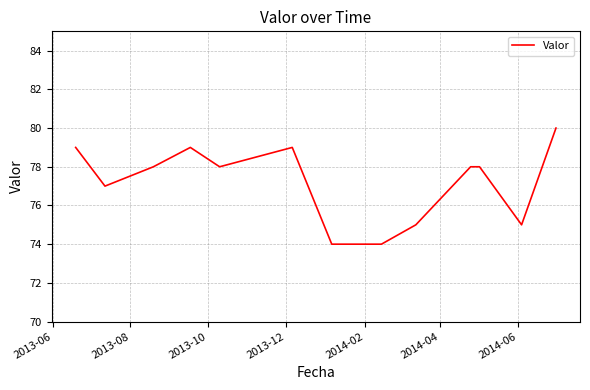

What is the smallest value displayed?

74